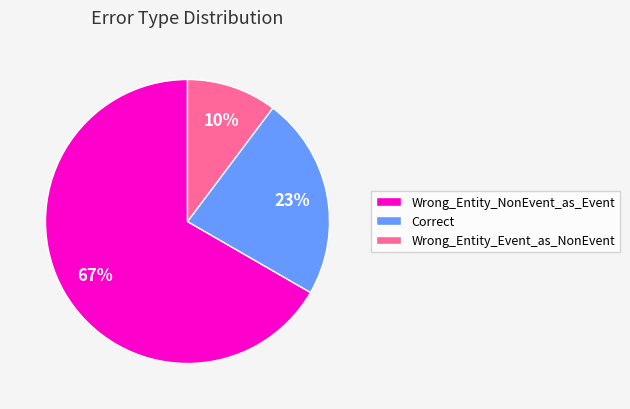

The Wrong_Entity_Event_as_NonEvent slice represents 4% of the pie. True or false?

False